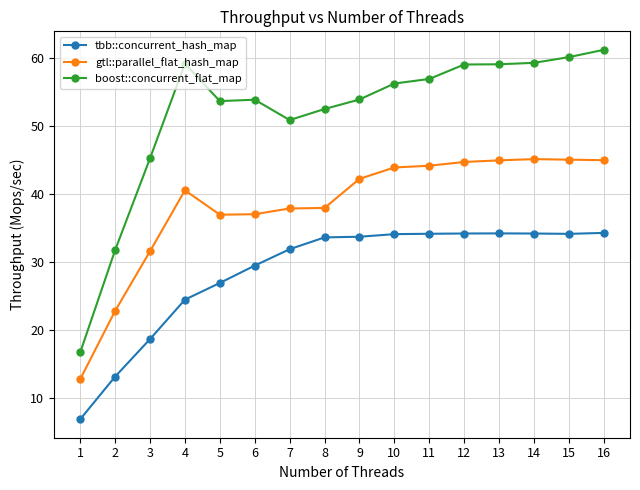

Which category has the highest value in the boost::concurrent_flat_map series?

16